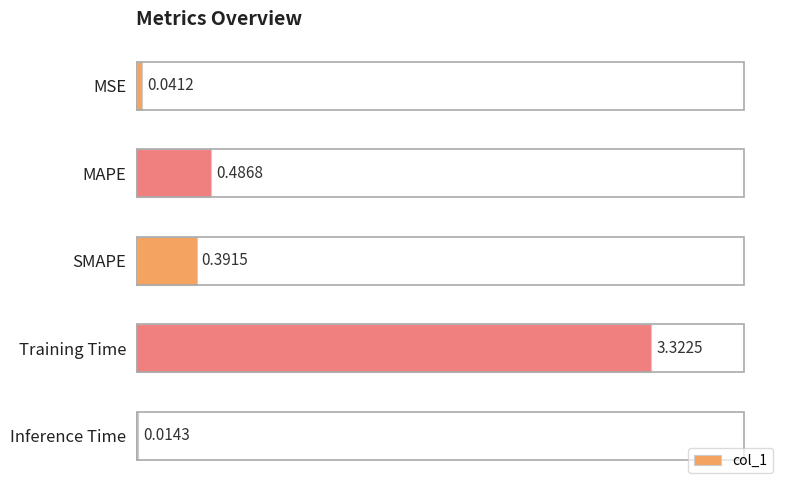

What is the sum of all values?

4.3